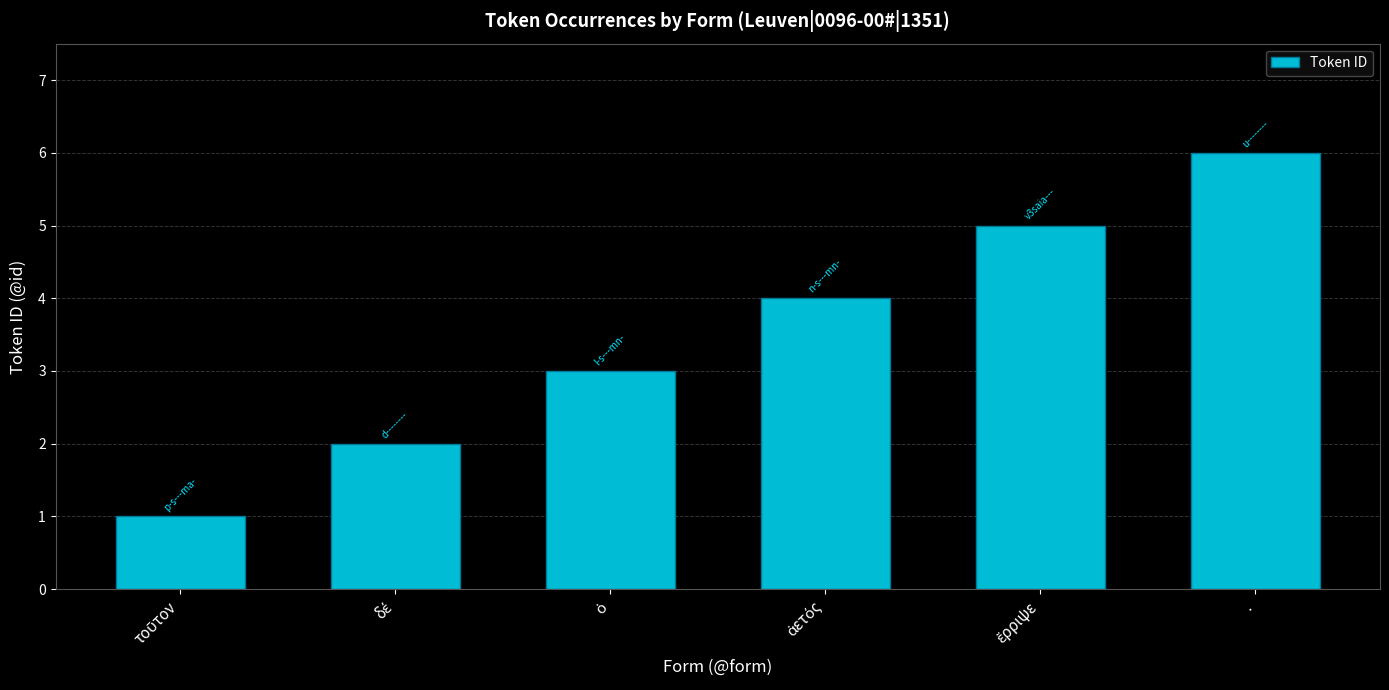

What is the greatest value displayed?

6